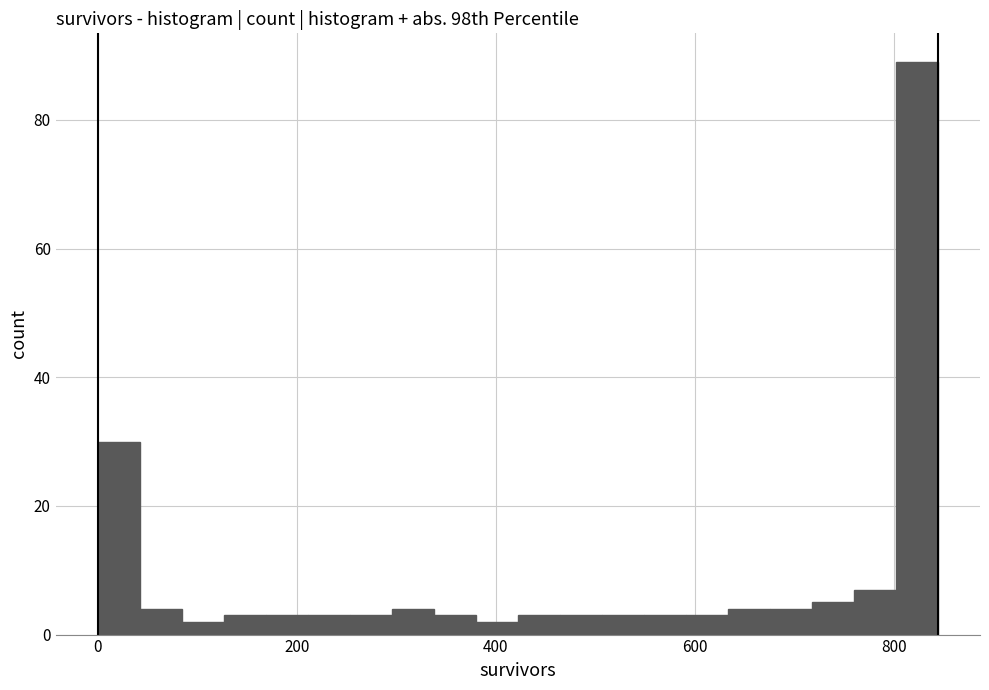

Around what value on the x-axis is the tallest bar? Give the approximate position of its centre, as read against the axis.

820